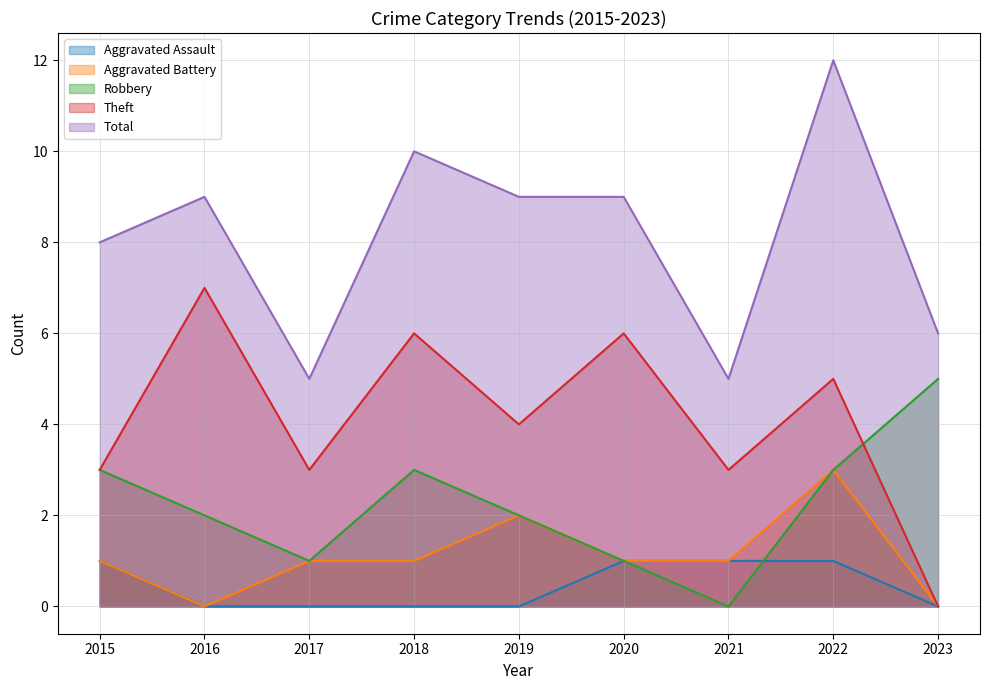

At 2018, list the series in order from smallest to largest.

Aggravated Assault, Aggravated Battery, Robbery, Theft, Total